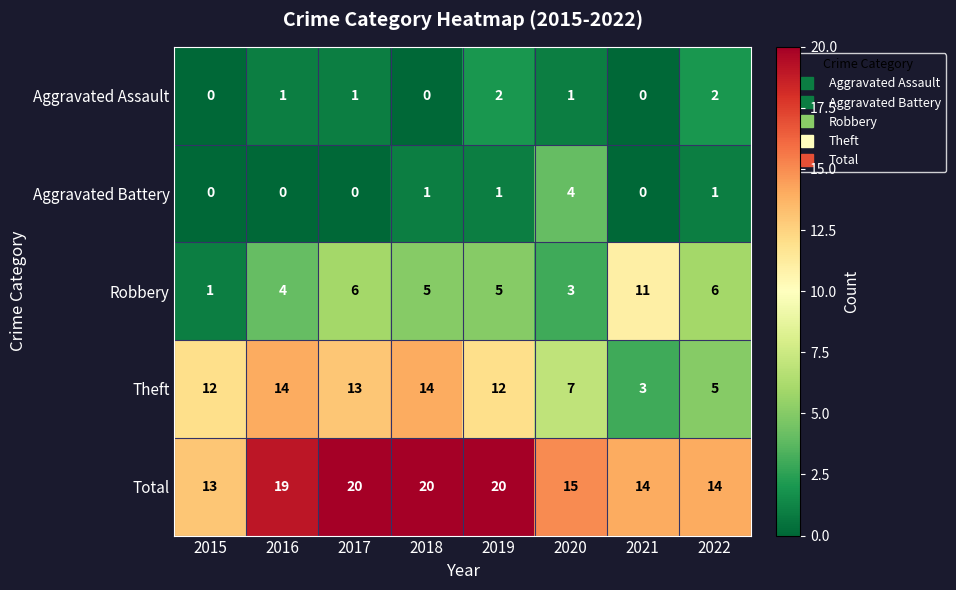

Which series has the widest spread of values?

Theft